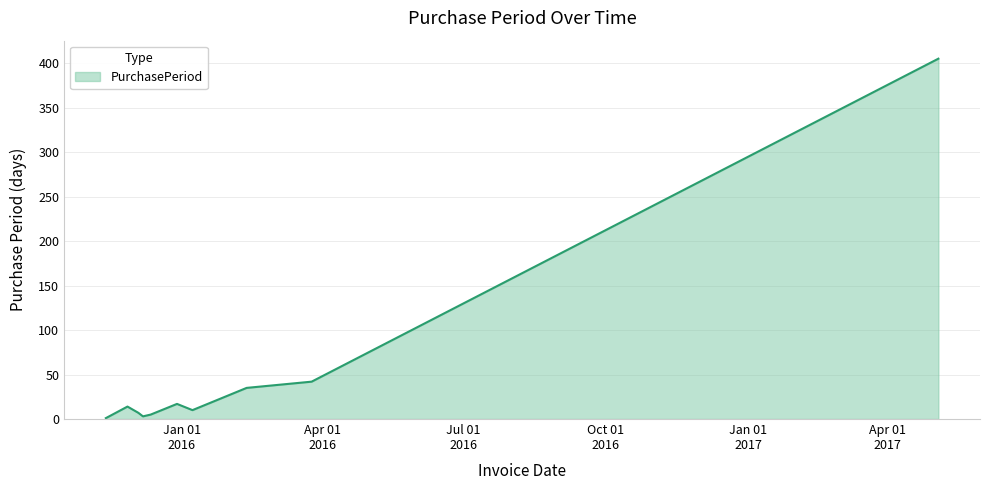

What is the minimum value shown in the chart?

1